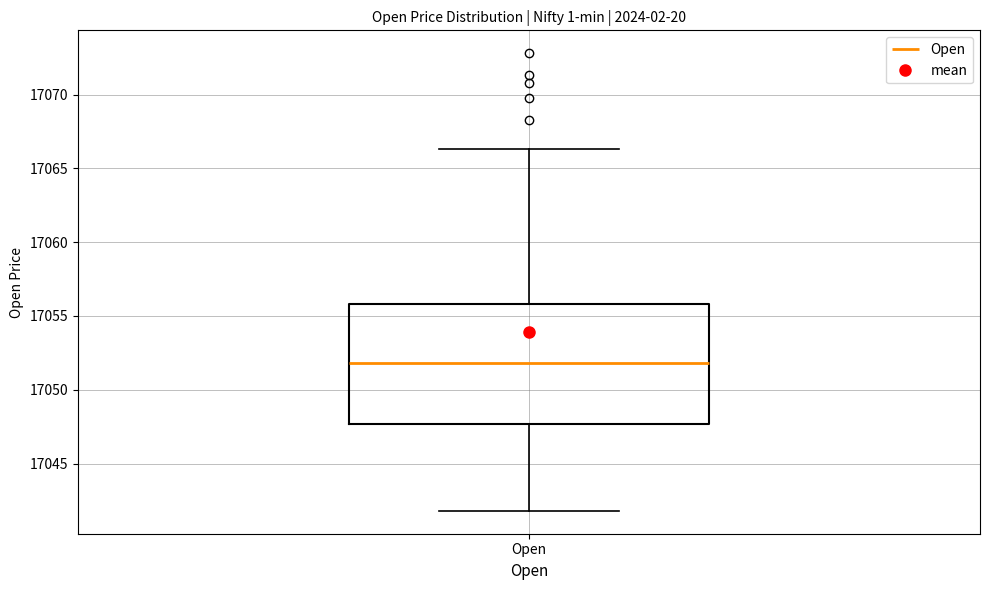

Read this box plot against the y-axis: the position of the median line, the range covered by the box, and the ends of both whiskers. The values are not printed on the chart, so give them approximately, as read against the axis.

median 17052.0, box 17047.5 to 17056.0, whiskers 17042.0 to 17066.5